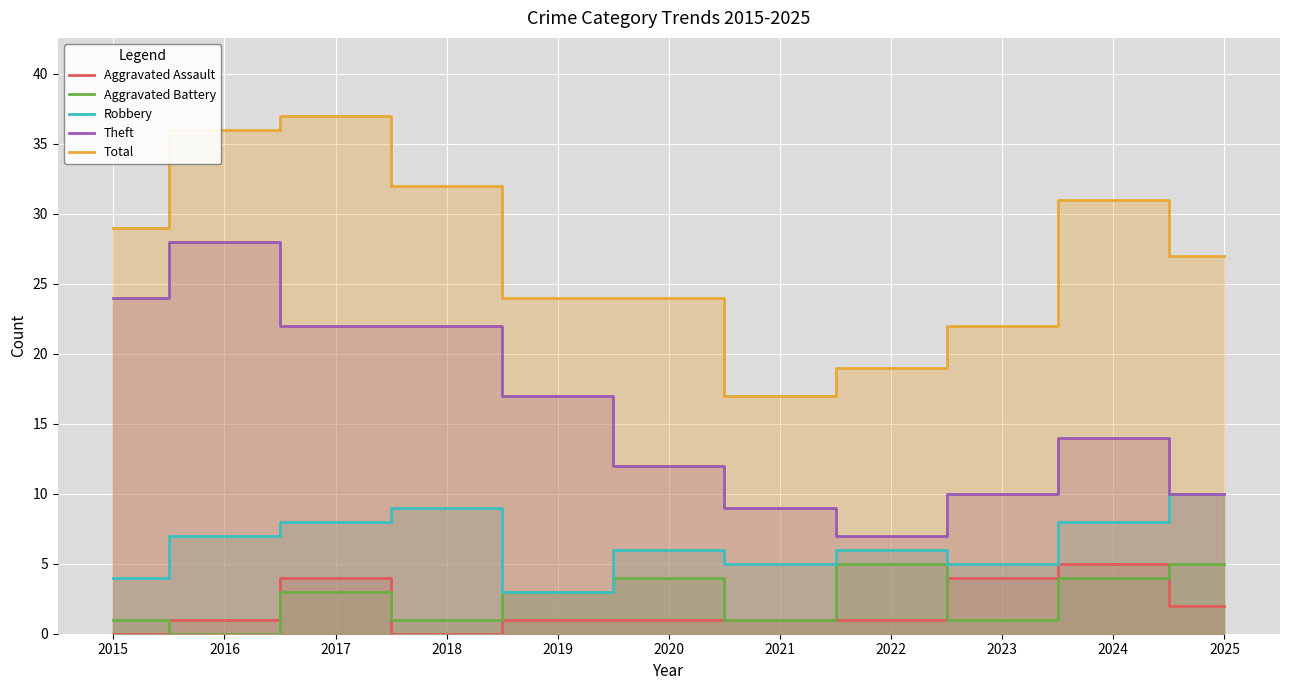

Which series has the largest total across all categories?

Total